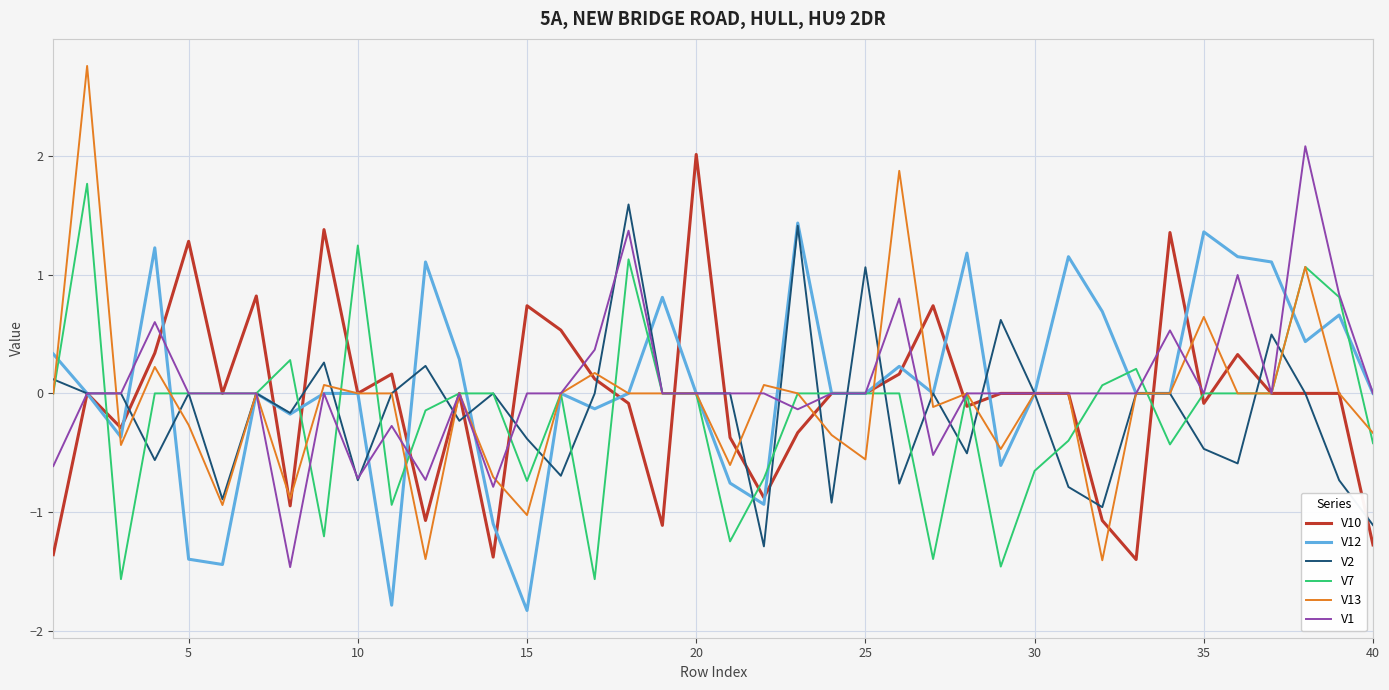

What are all the series names shown in the legend?

V10, V12, V2, V7, V13, V1